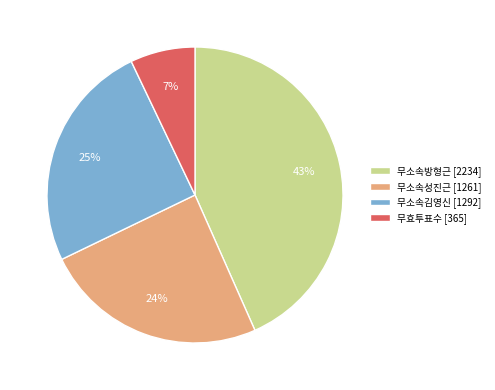

What is the ratio of the value at 무소속성진근 to the value at 무소속김영신?

1.0